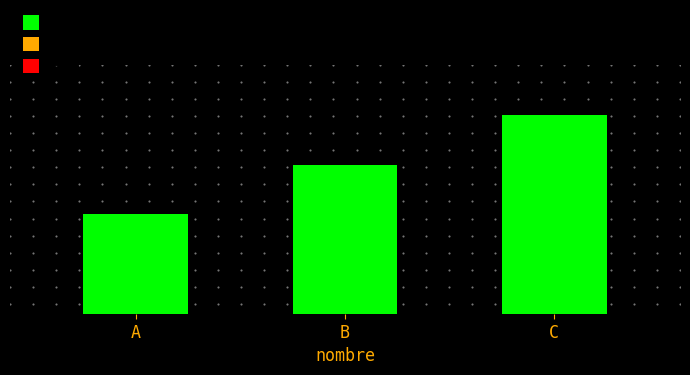

What is the difference between the maximum and minimum values?

10